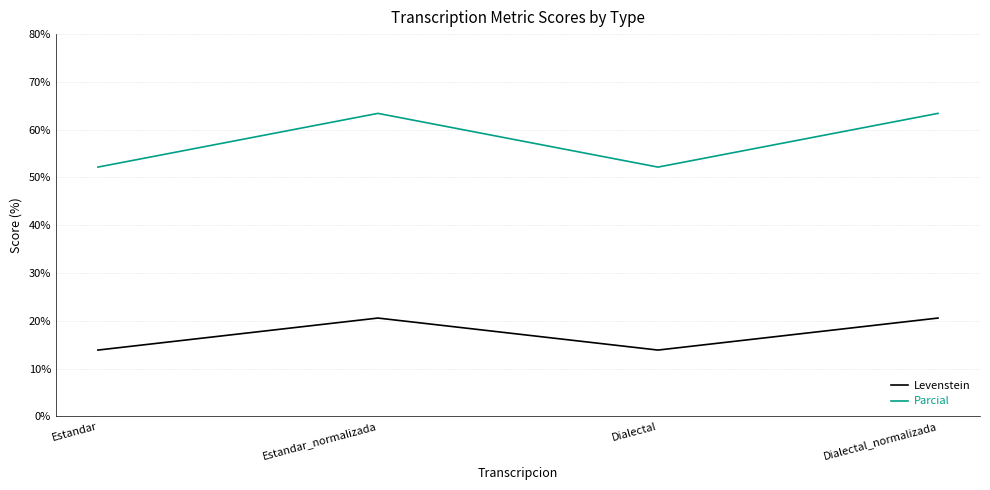

The value of Parcial at Dialectal_normalizada is 43.9. True or false?

False